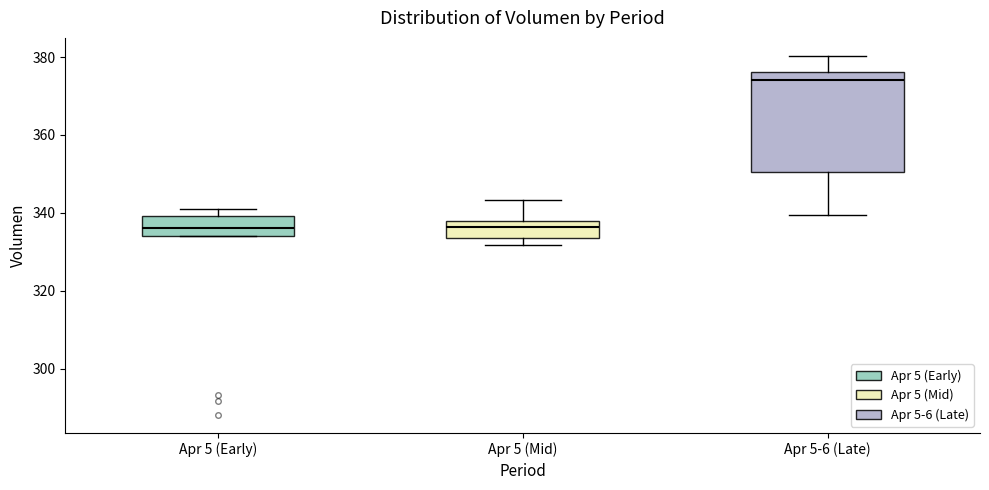

Where does the median line of the box for Apr 5 (Mid) sit on the y-axis? The values are not printed on the chart, so give them approximately, as read against the axis.

336